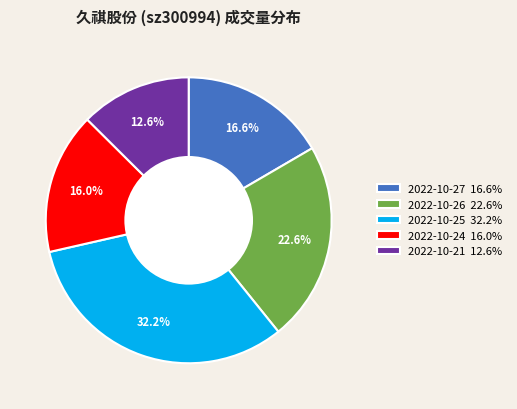

What percentage is NOT represented by 2022-10-26?

77.4%